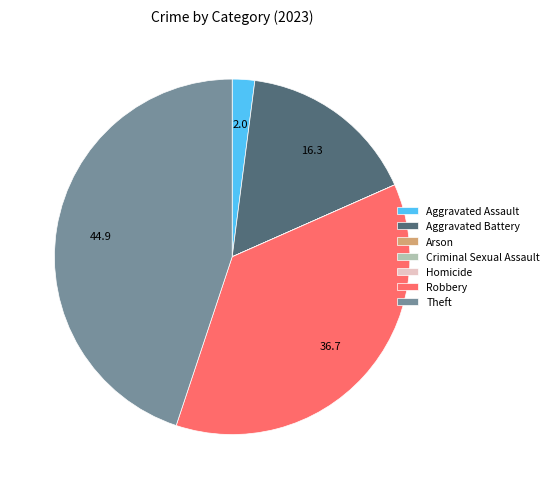

Do Aggravated Battery and Robbery together represent more than half of the pie?

Yes